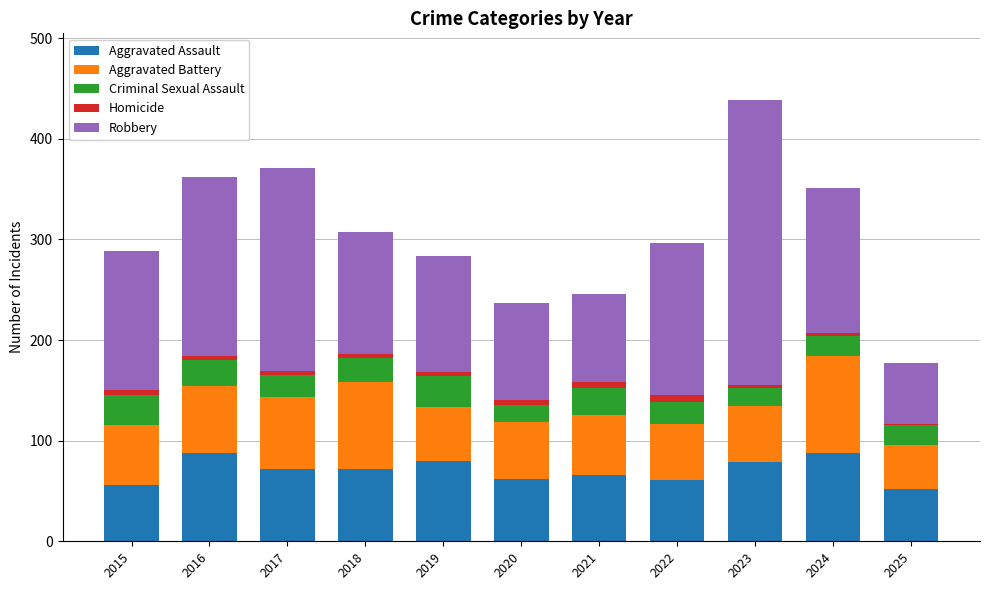

Does the chart contain stacked bars?

Yes